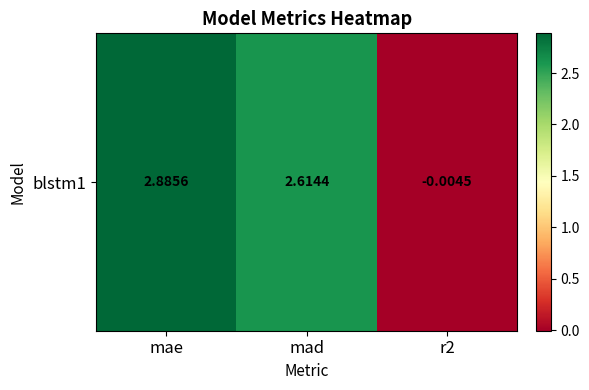

Rank the categories by value from lowest to highest.

r2, mad, mae